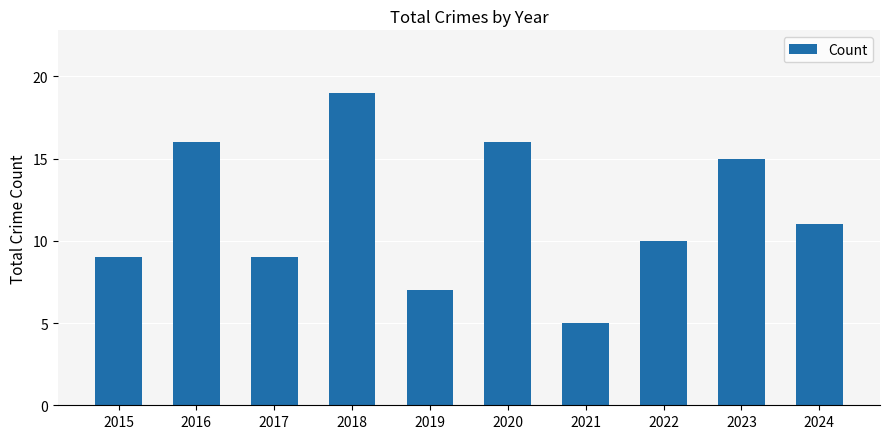

What is the minimum value shown in the chart?

5